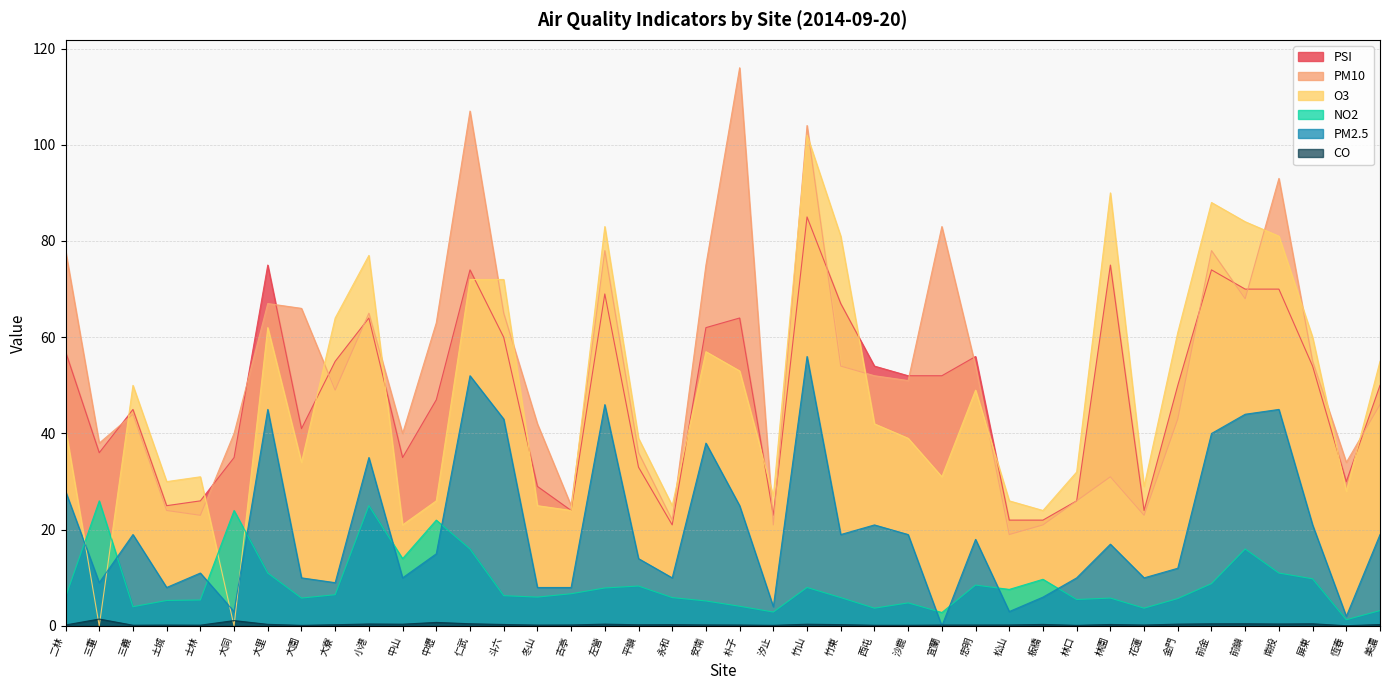

True or false: O3 has more than 2 points higher than both neighbors.

True